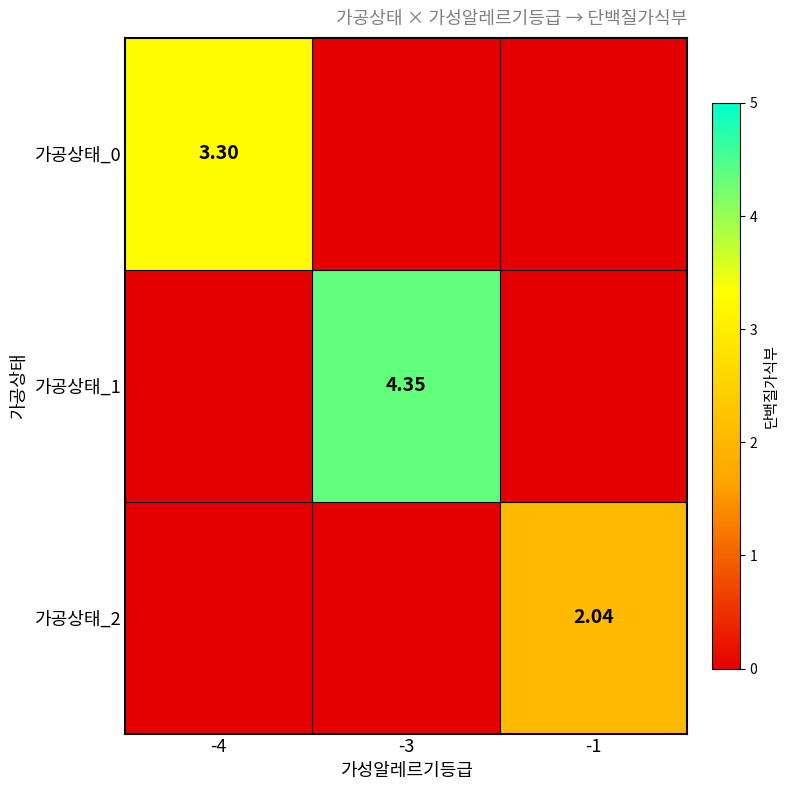

Is the value of 가공상태_2 at -1 greater than the value of 가공상태_0 at -4?

No